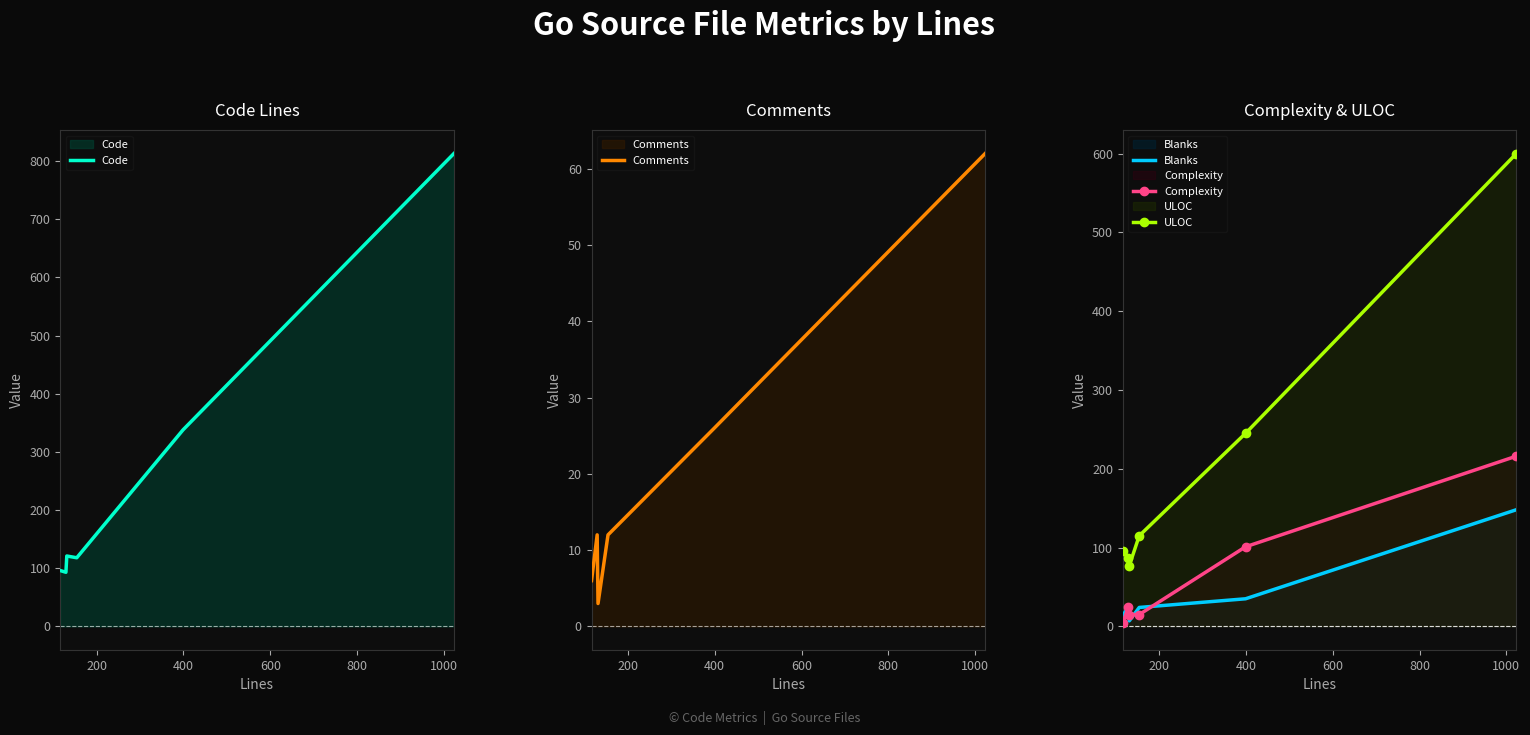

What is the highest value of the Blanks series?

148